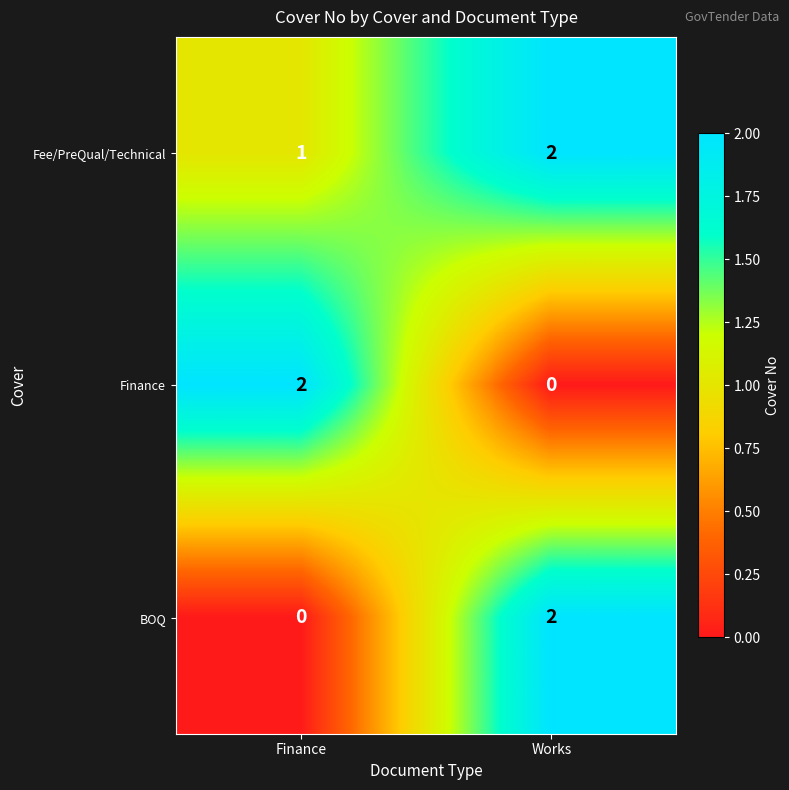

The BOQ series shows 0 at Finance. True or false?

True